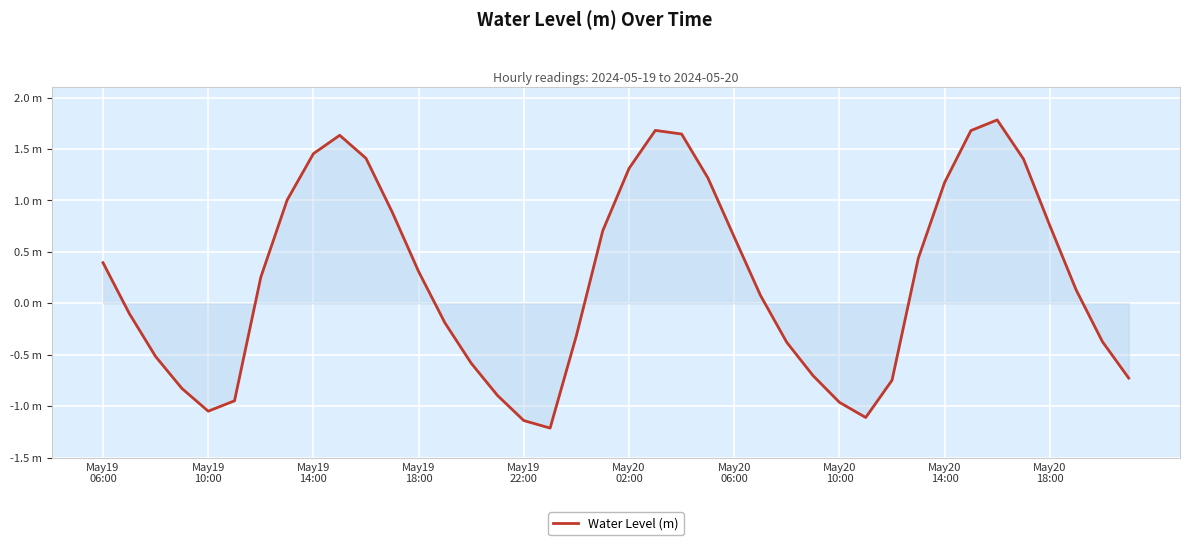

List the labels in order of value, smallest first.

17, 16, 29, May19
22:00, 28, May20
02:00, 15, May19
18:00, 30, 39, 27, 14, May19
14:00, 26, 38, 18, 13, May19
10:00, 25, 37, May20
06:00, 12, May19
06:00, 31, 24, 19, 36, 11, May20
10:00, 32, 23, 20, 35, 10, May20
14:00, May20
18:00, 22, 33, 21, 34